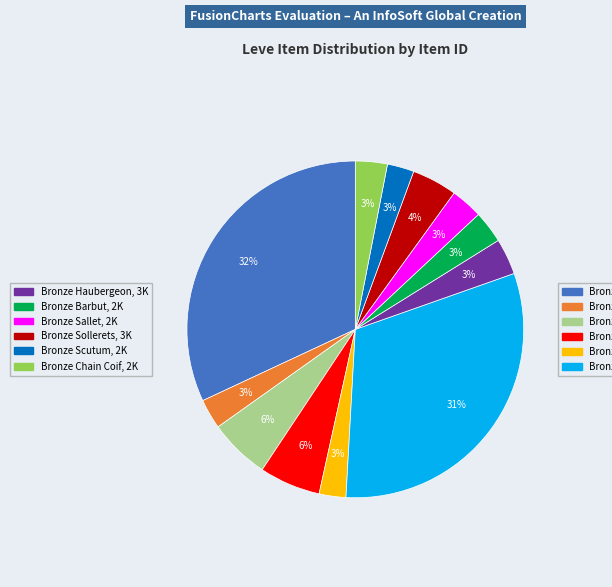

Is there any slice that represents more than half of the pie?

No